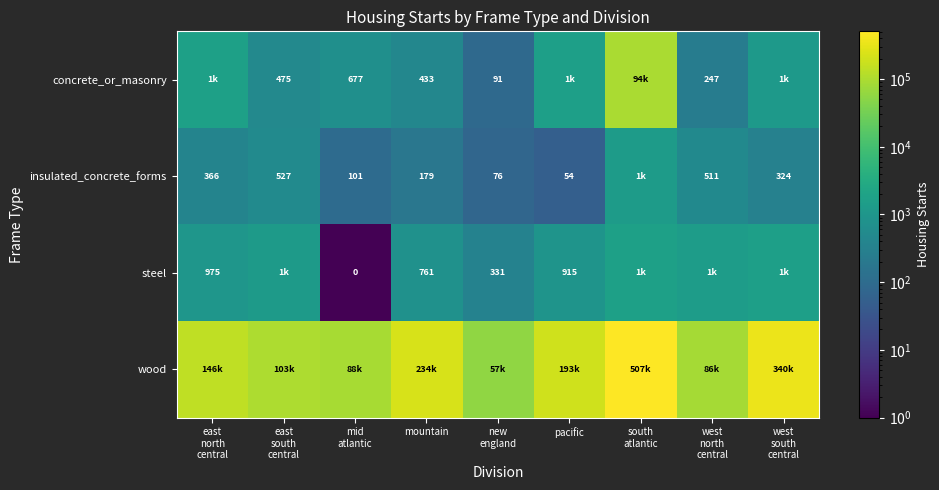

The insulated_concrete_forms series shows 67 at mountain. True or false?

False